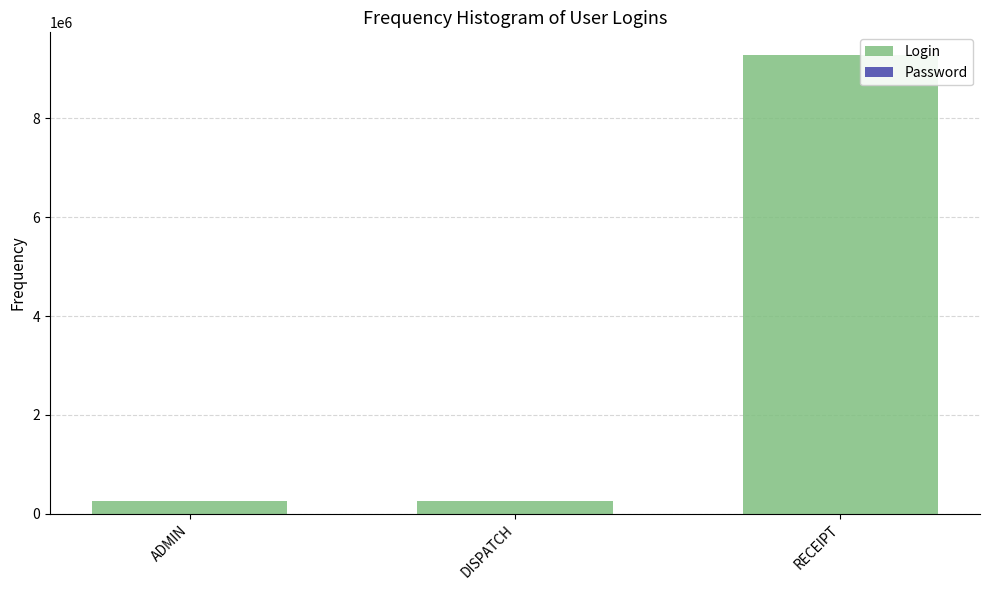

At which label does Password reach its peak?

ADMIN